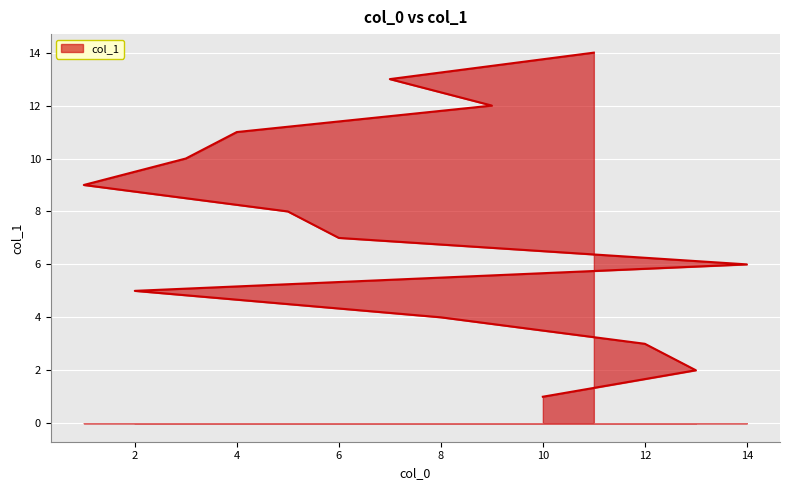

True or false: there are more than 0 points higher than both neighbors.

False